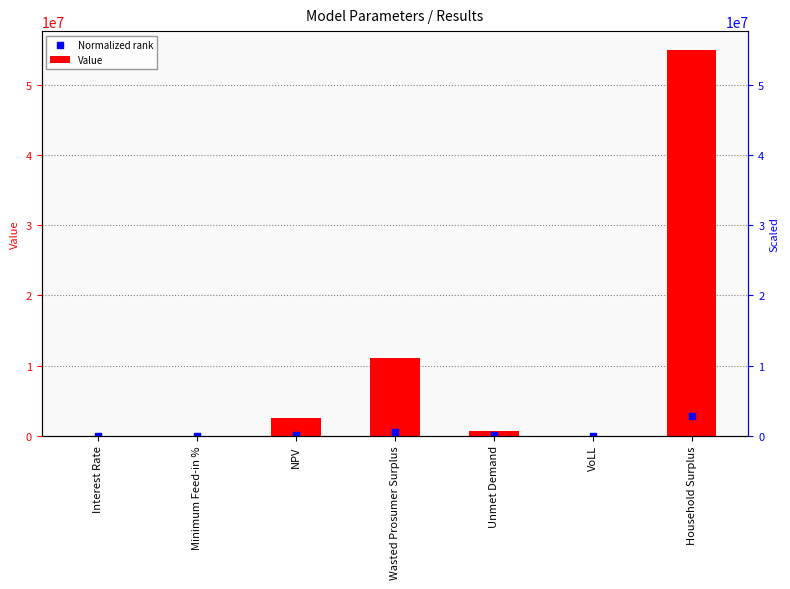

At how many categories does at least one series exceed 53507692?

1